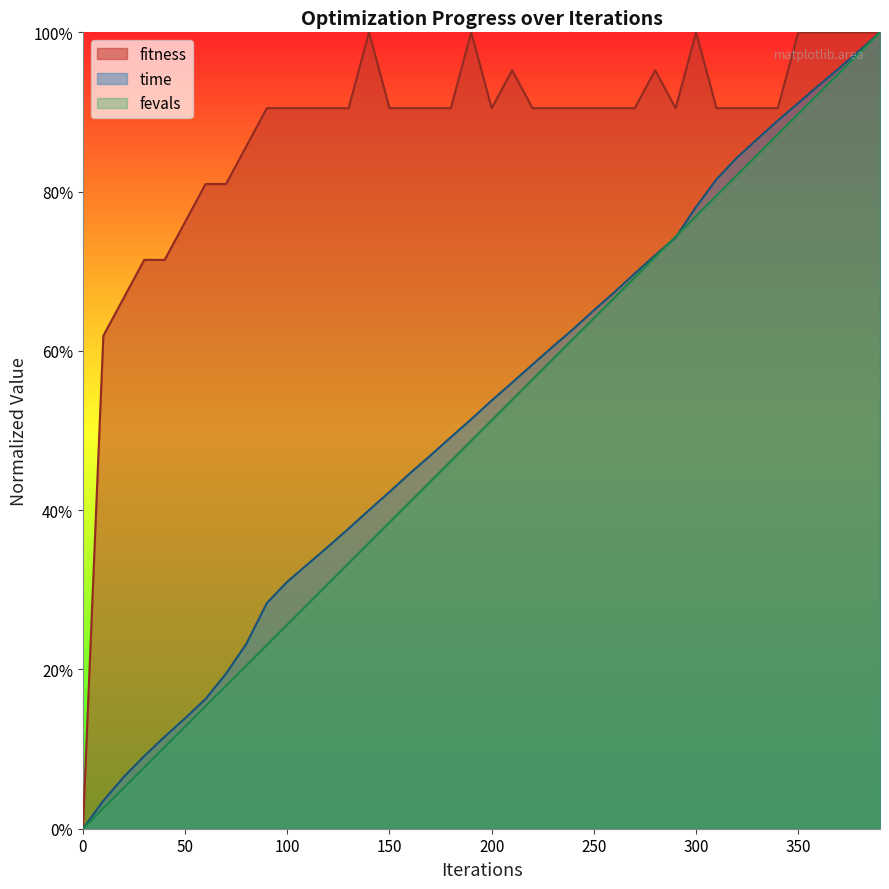

Which category has the highest value across all series?

140